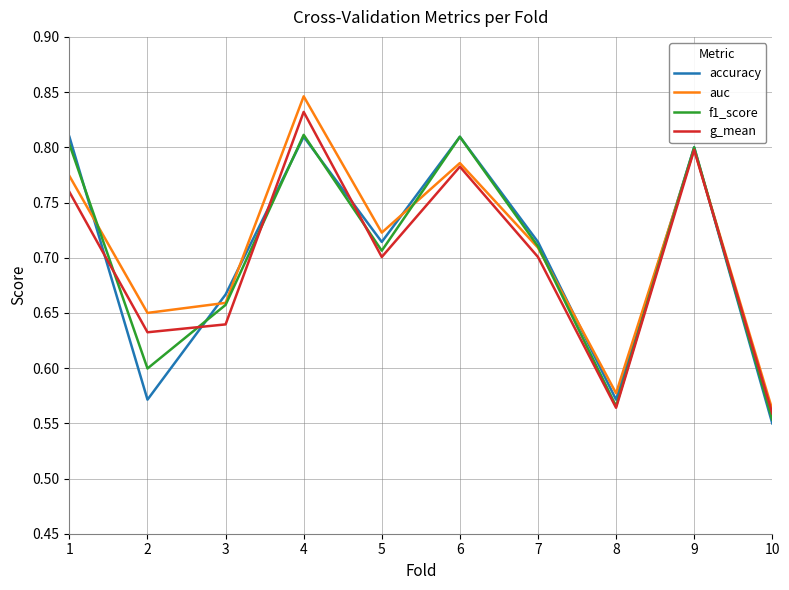

The f1_score series shows 0.7 at 7. True or false?

True